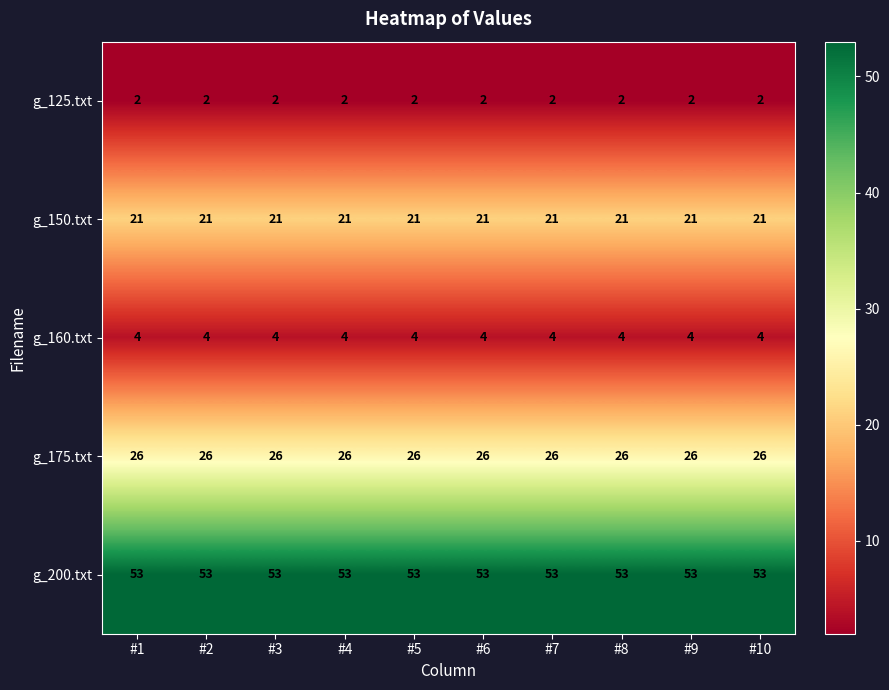

What is the minimum value for g_150.txt?

21